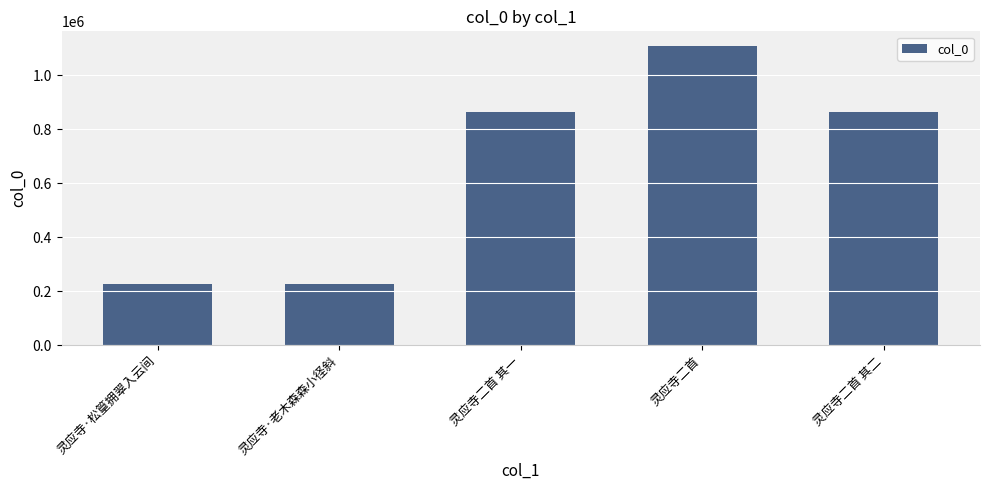

How many bars are there in total?

5